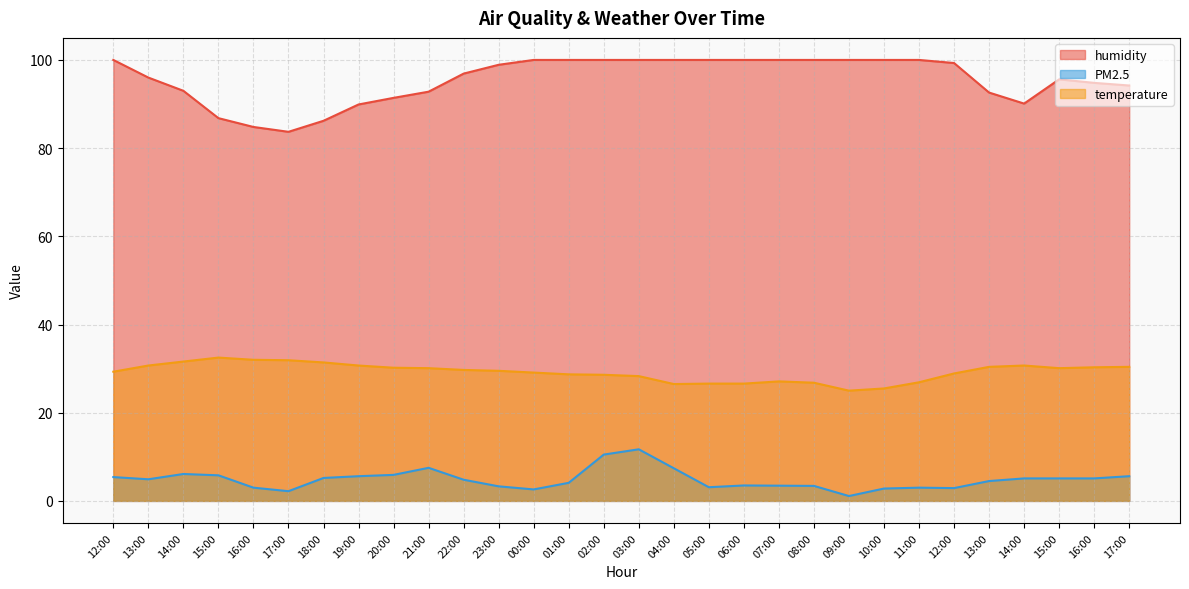

True or false: humidity and PM2.5 cross at least once.

False